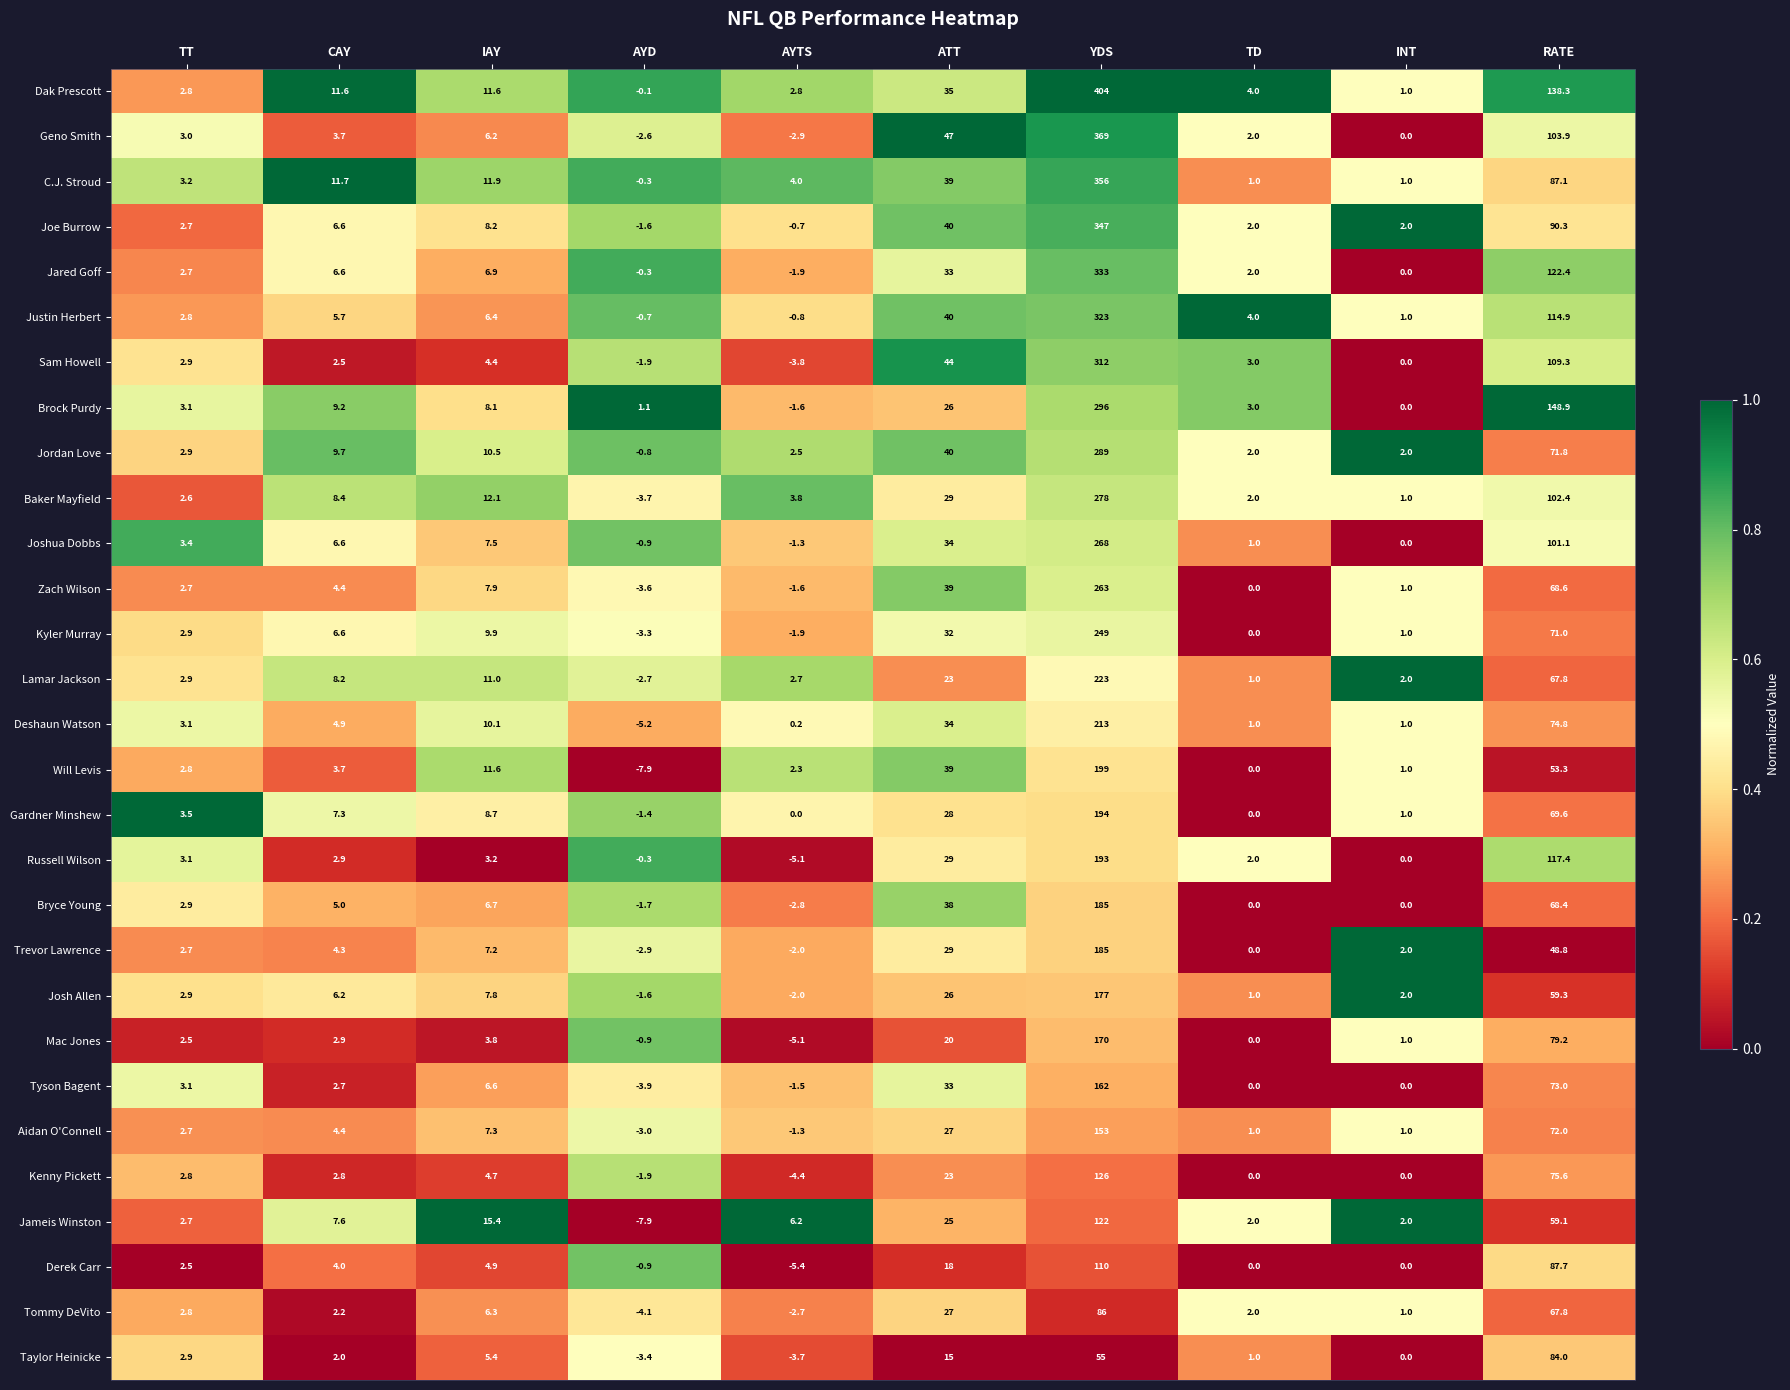

Which category has the highest value across all series?

YDS